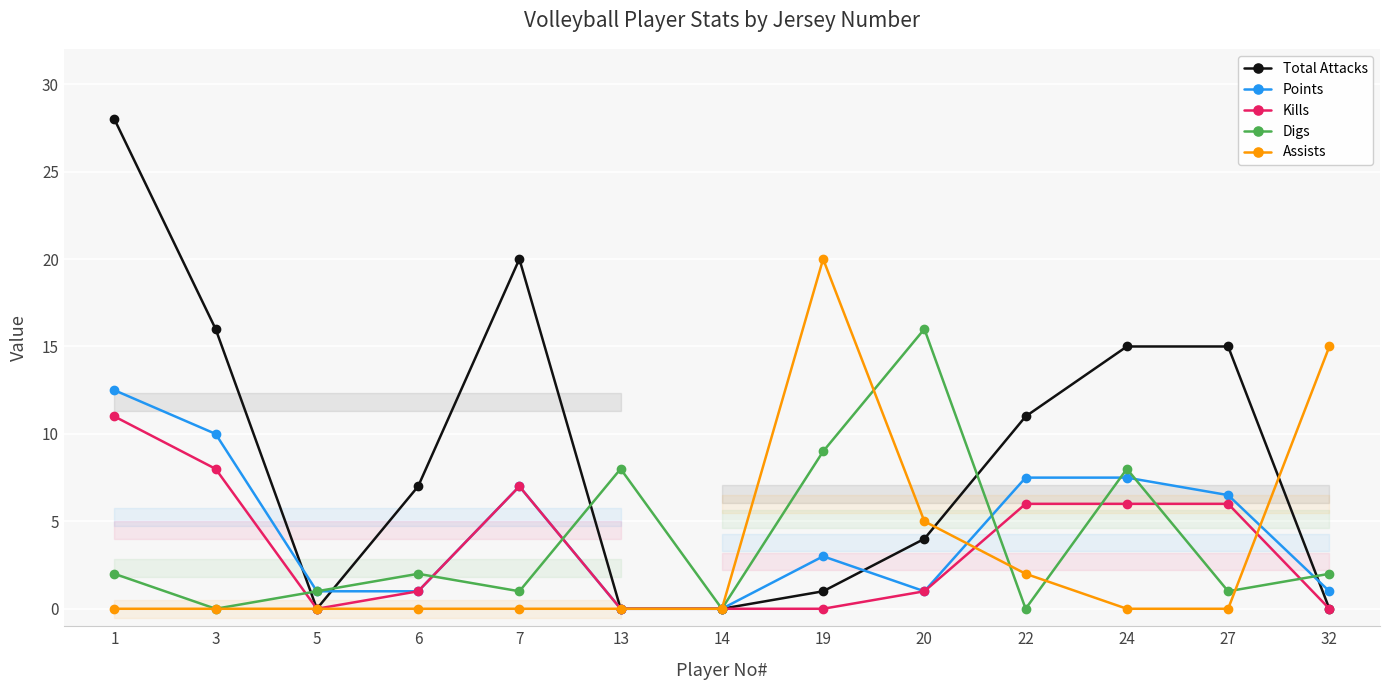

What is the spread (max minus min) of values at 3?

16.0